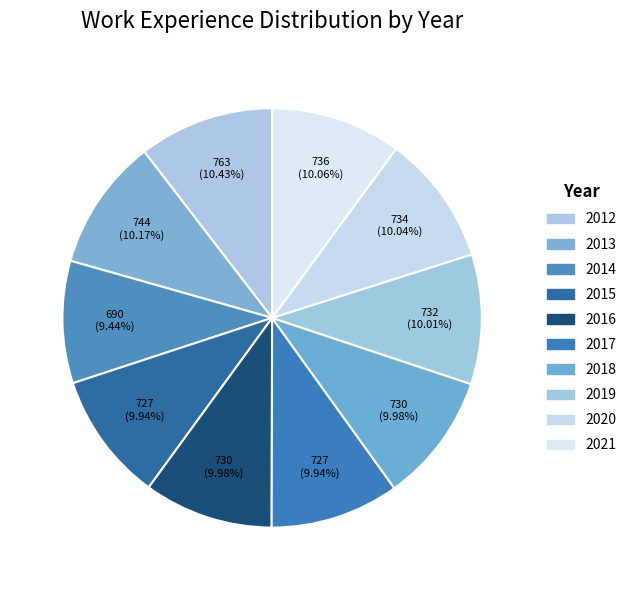

Rank the categories by value from lowest to highest.

2014, 2015, 2017, 2016, 2018, 2019, 2020, 2021, 2013, 2012